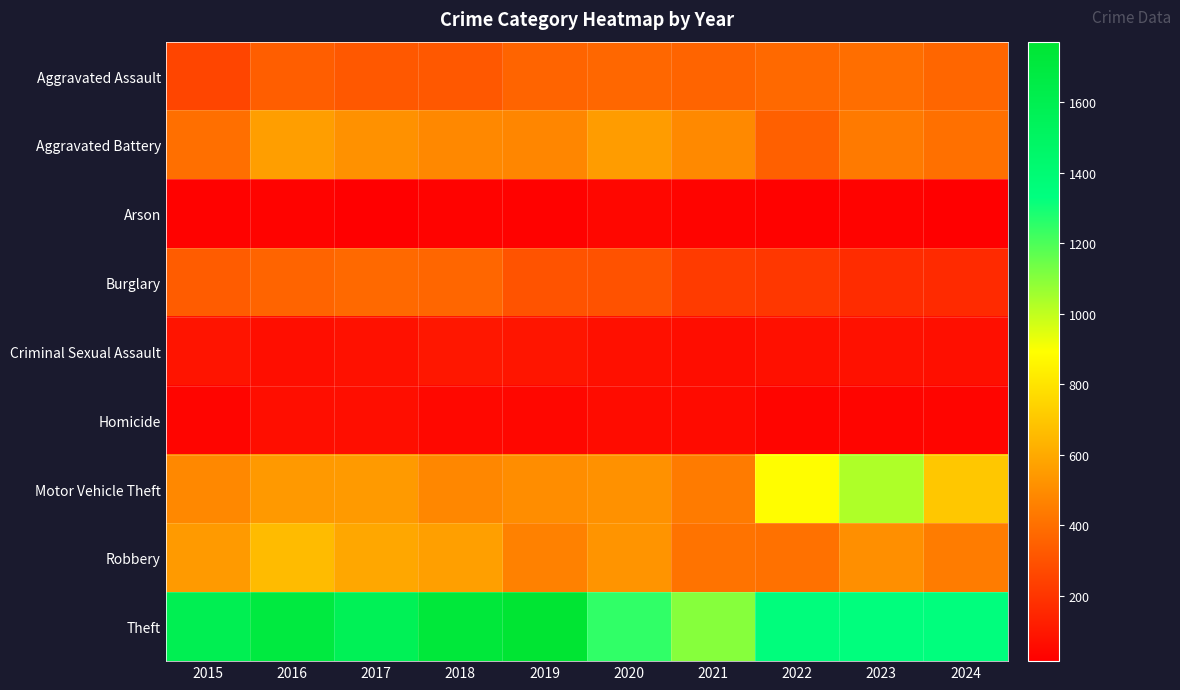

Rank the series by their maximum value, from lowest to highest.

Arson, Homicide, Criminal Sexual Assault, Burglary, Aggravated Assault, Aggravated Battery, Robbery, Motor Vehicle Theft, Theft